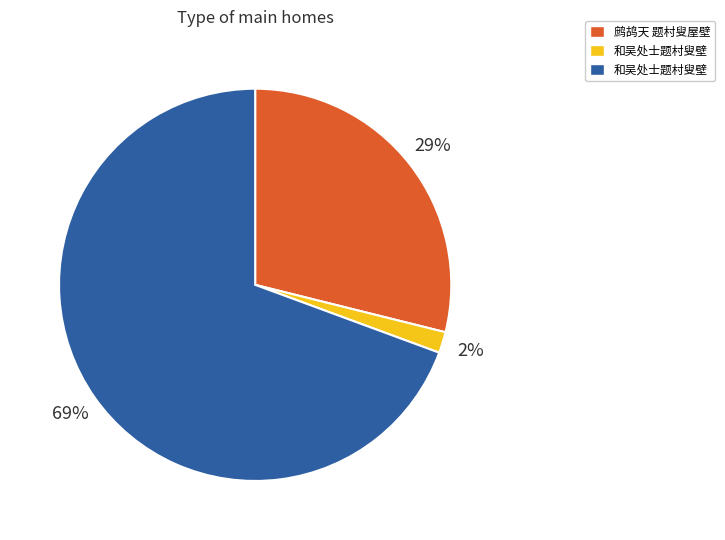

To the nearest percent, what is the average slice percentage?

33%